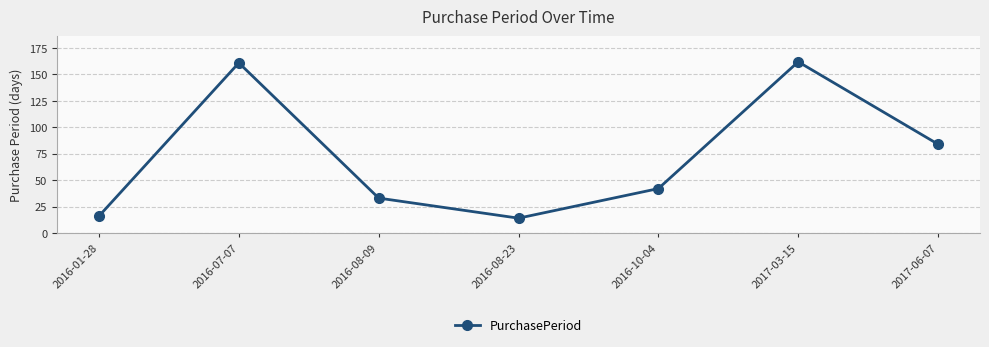

Approximately how many times larger is the value at 2016-10-04 compared to 2016-08-23?

3.0